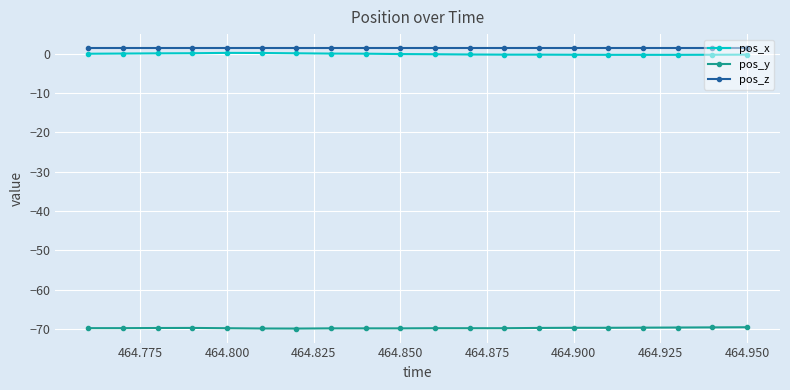

True or false: pos_z and pos_y intersect in this chart.

False